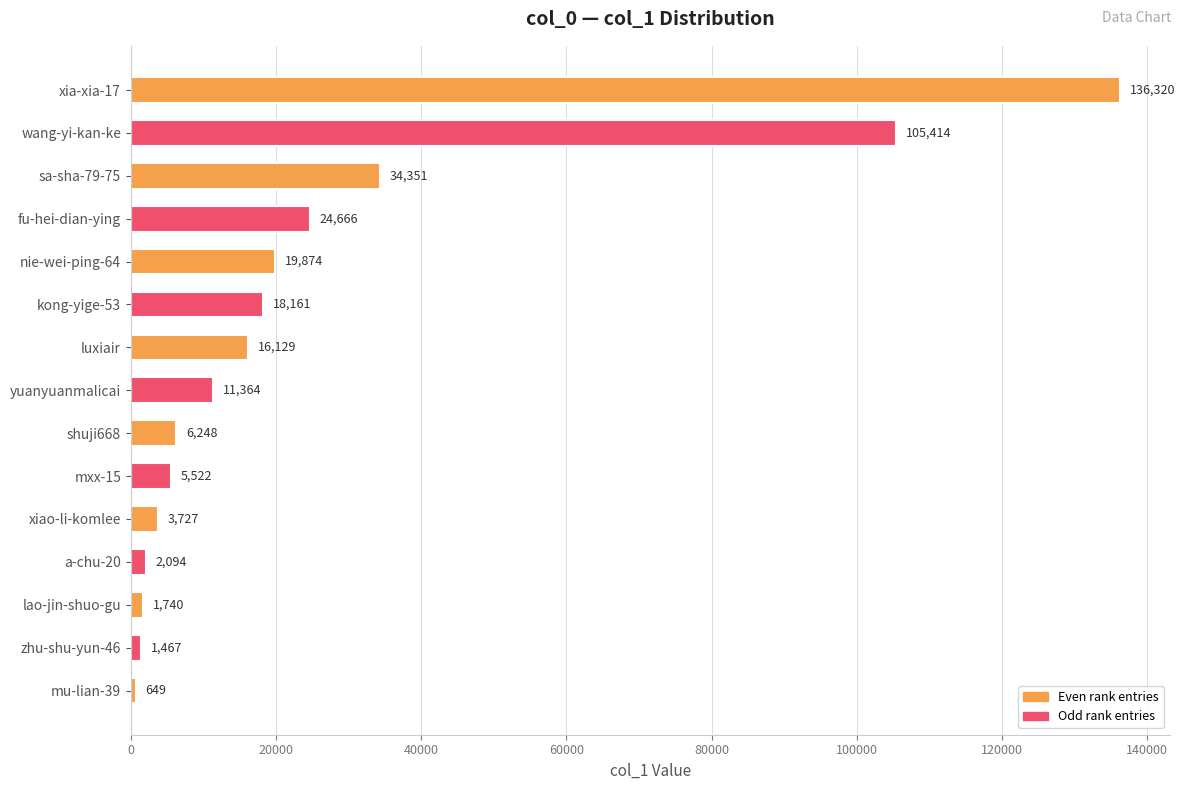

The value at a-chu-20 is 2094. True or false?

True